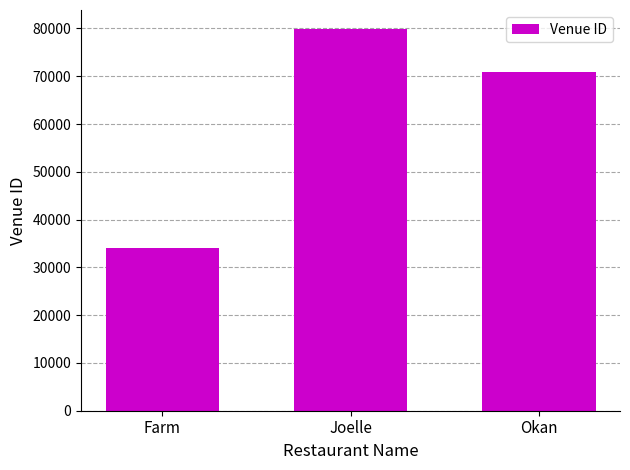

List the labels in order of value, largest first.

Joelle, Okan, Farm